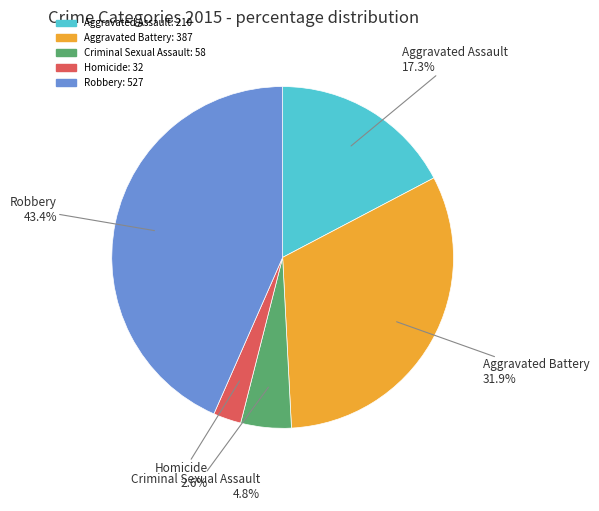

To the nearest percent, what percentage of the pie is Robbery?

43%